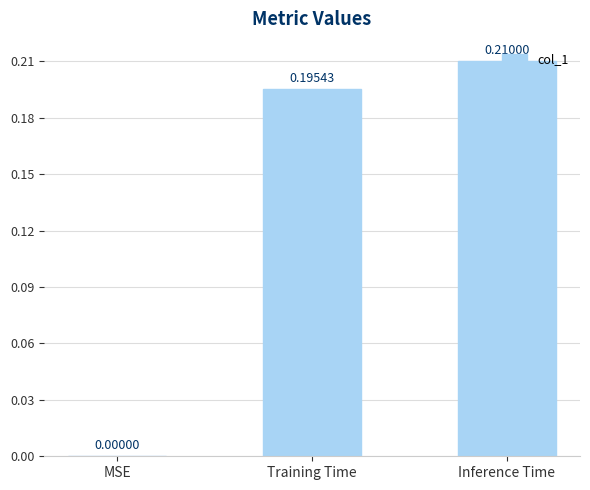

Which category has the highest value across all series?

Inference Time